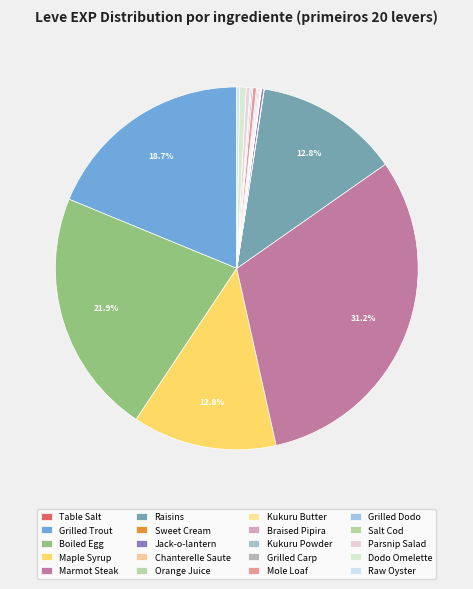

Which category has the biggest portion of the pie?

Marmot Steak